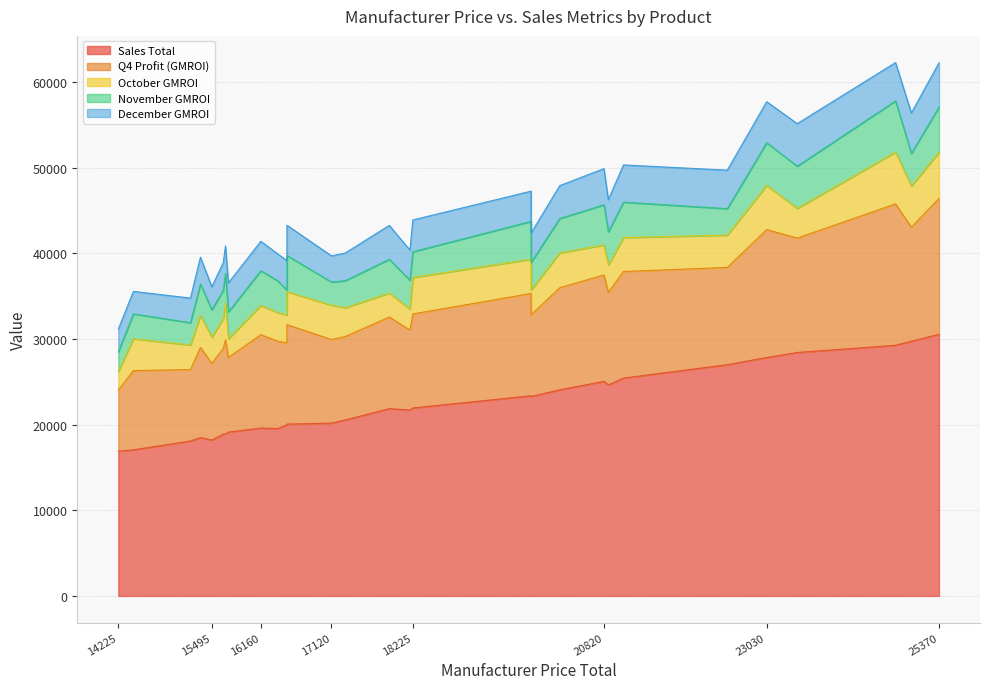

Which series ends up on top after the final intersection of November GMROI and October GMROI?

November GMROI